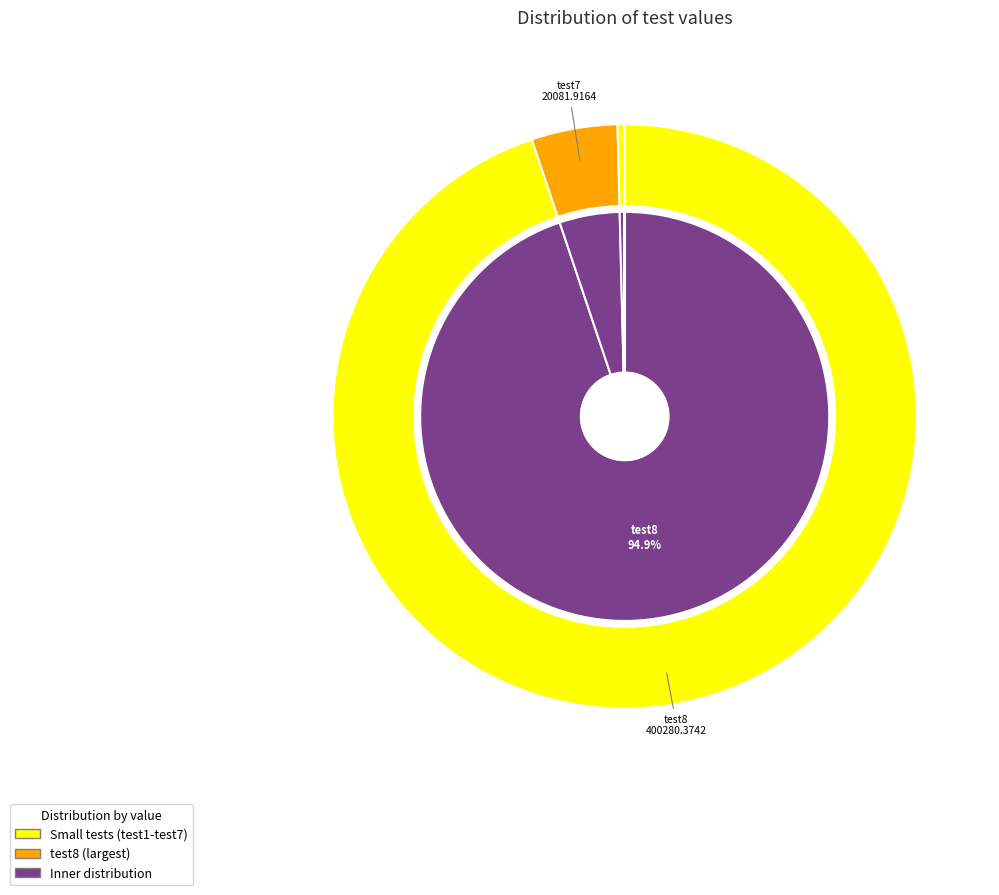

To the nearest percent, what portion does test7 represent?

5%